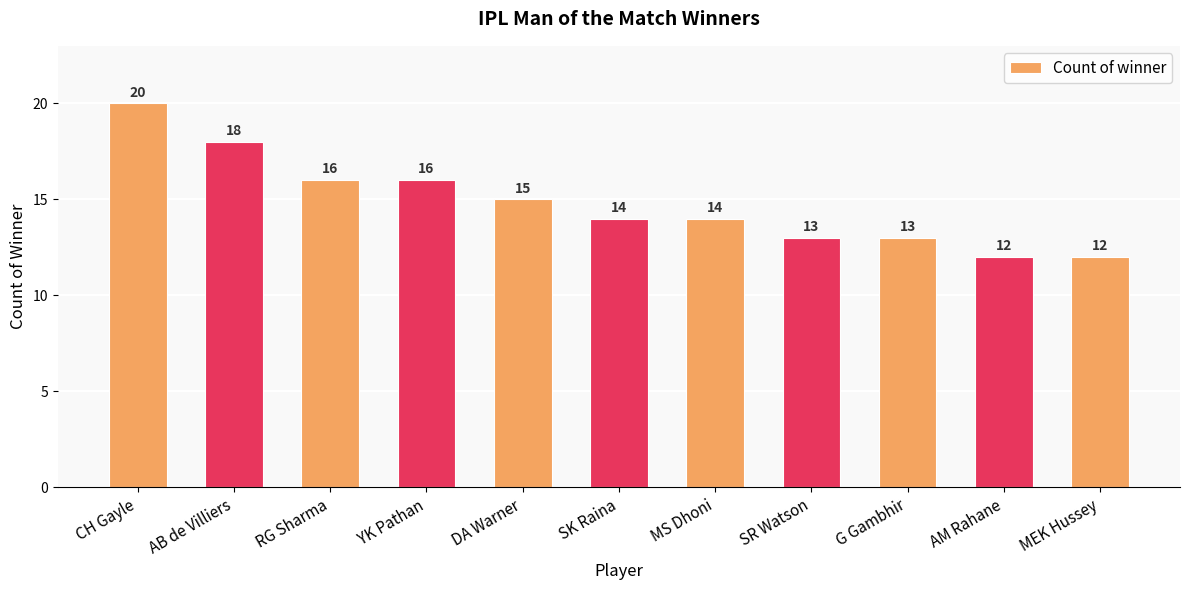

Reading right to left, list all the values displayed in this chart.

MEK Hussey=12	AM Rahane=12	G Gambhir=13	SR Watson=13	MS Dhoni=14	SK Raina=14	DA Warner=15	YK Pathan=16	RG Sharma=16	AB de Villiers=18	CH Gayle=20